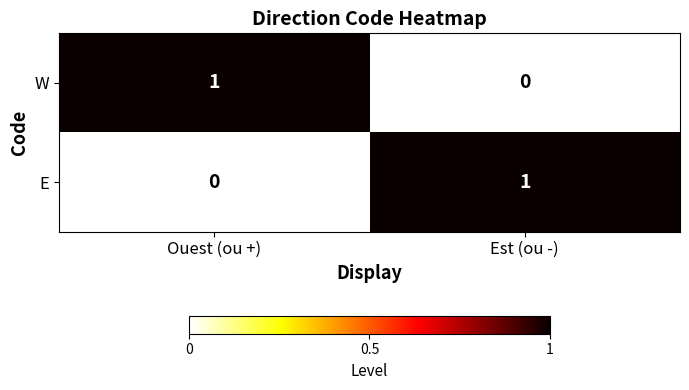

At which label does W reach its minimum?

Est (ou -)